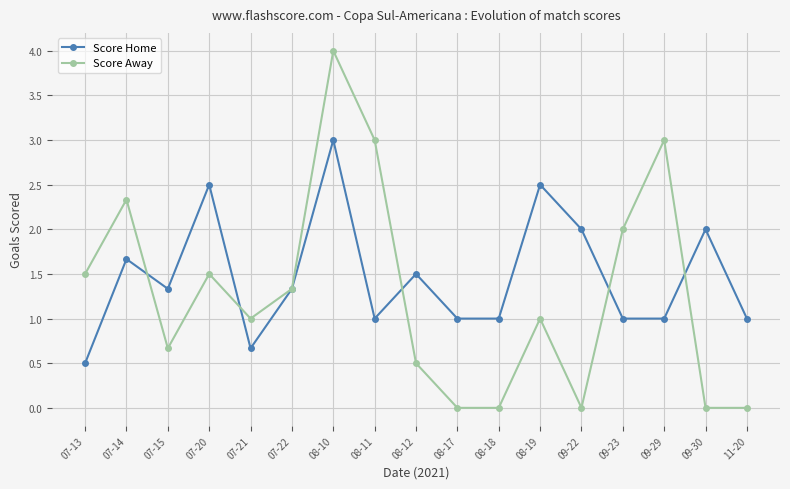

Which series has the largest total across all categories?

Score Home